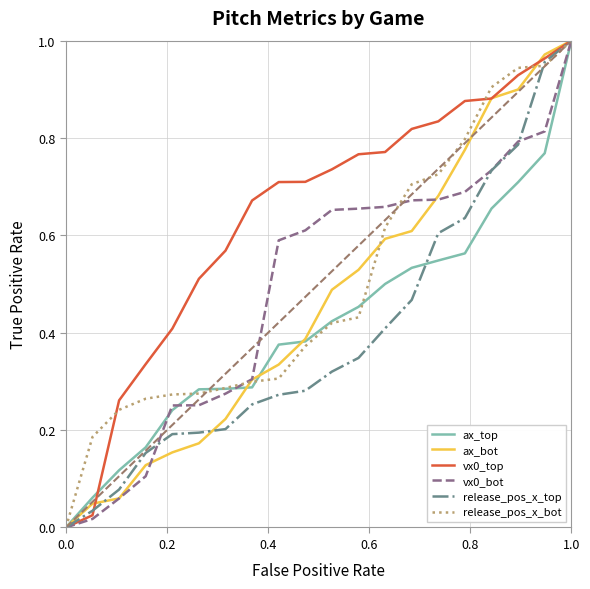

Does the chart display data point markers on the line(s)?

No